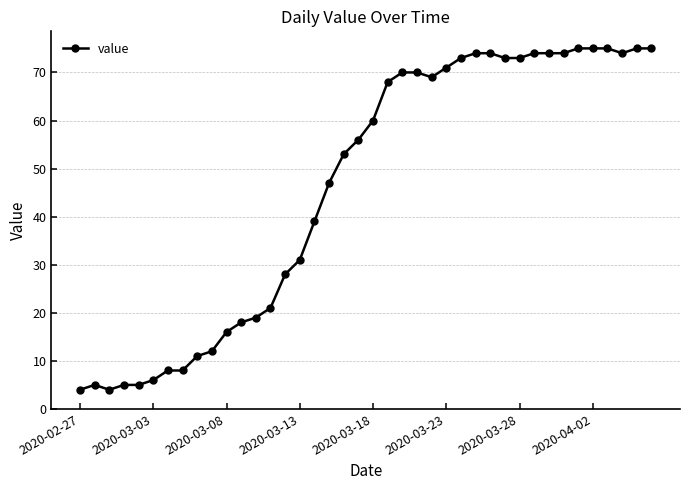

How many lines are shown in the chart?

1